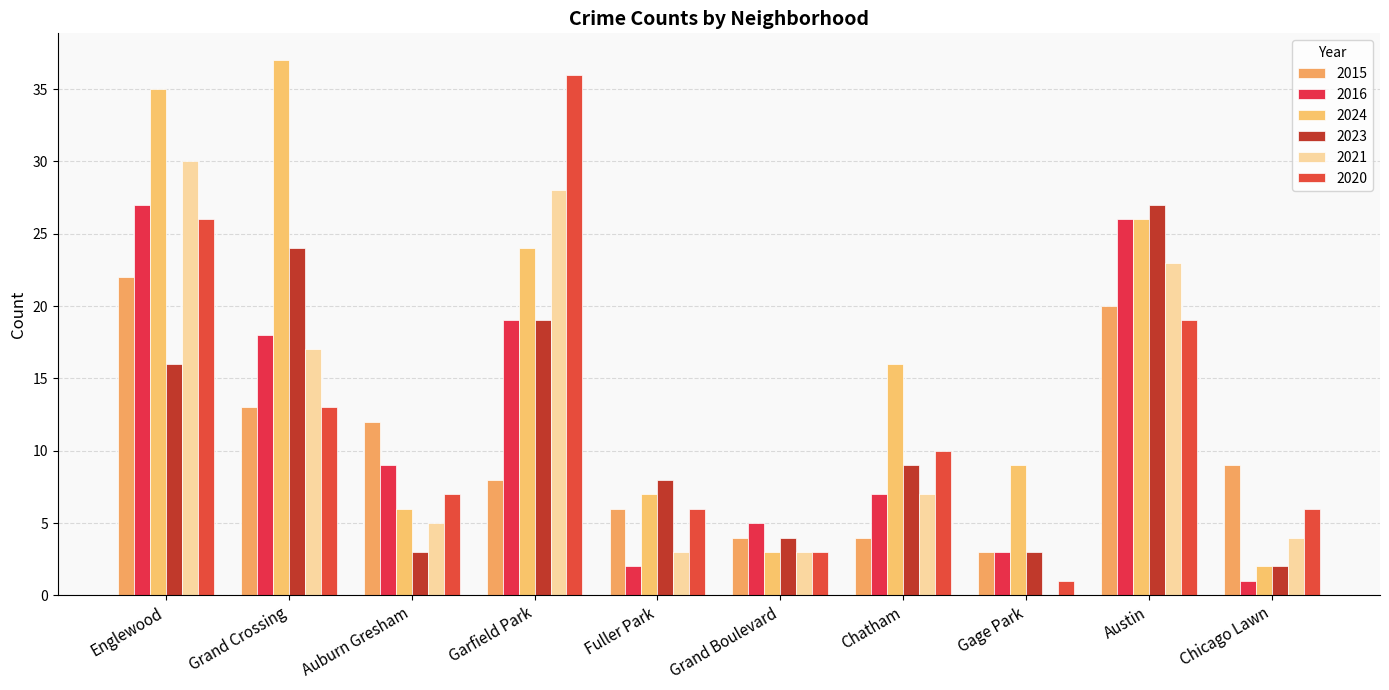

What is the value of the 2023 bar at the 2nd from the left?

24